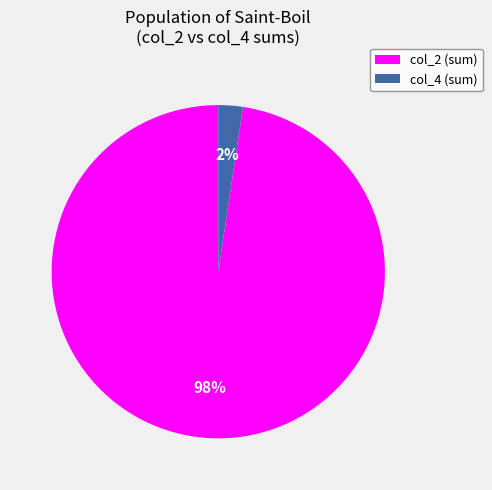

Count the number of slices in the pie.

2